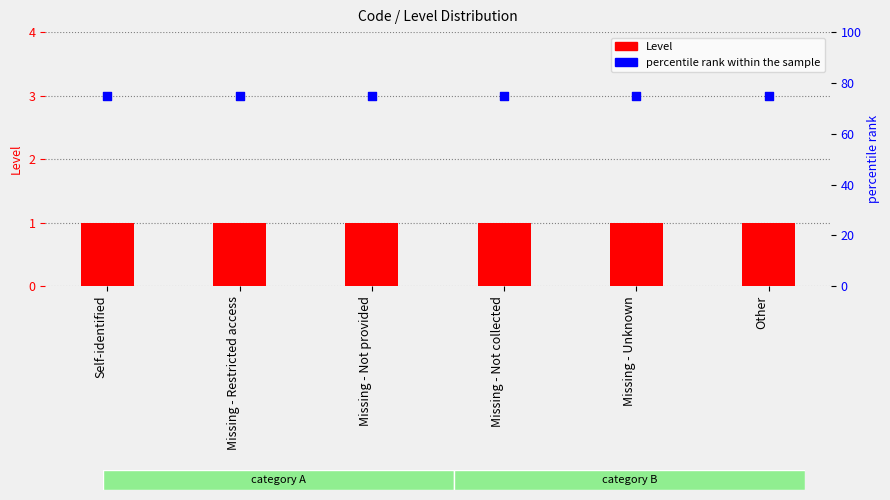

Which series has the largest total across all categories?

percentile rank within the sample